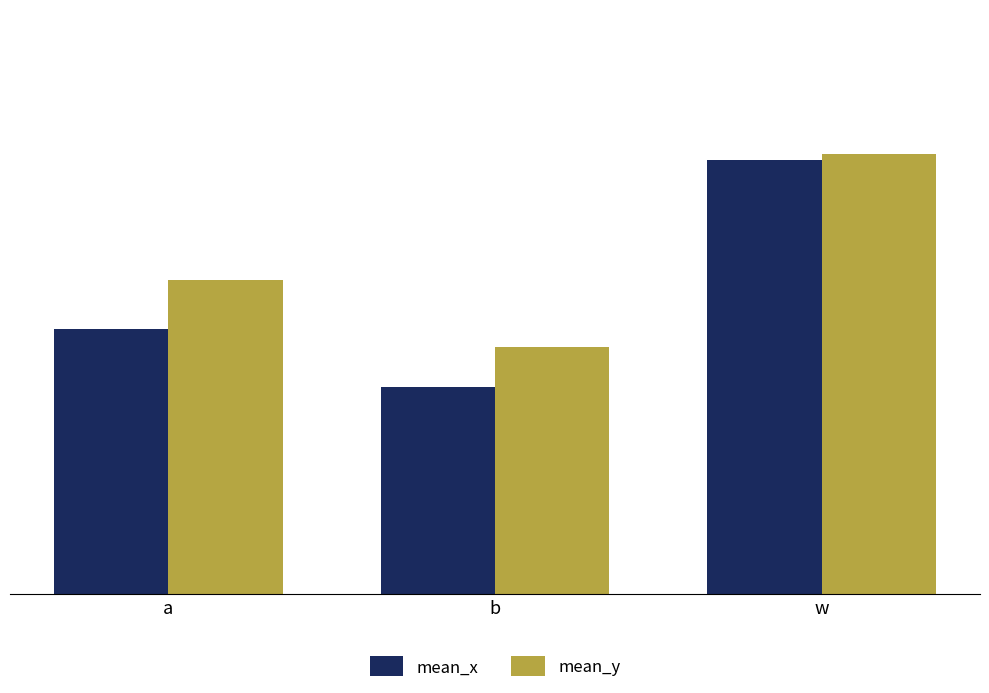

What are all the series names shown in the legend?

mean_x, mean_y